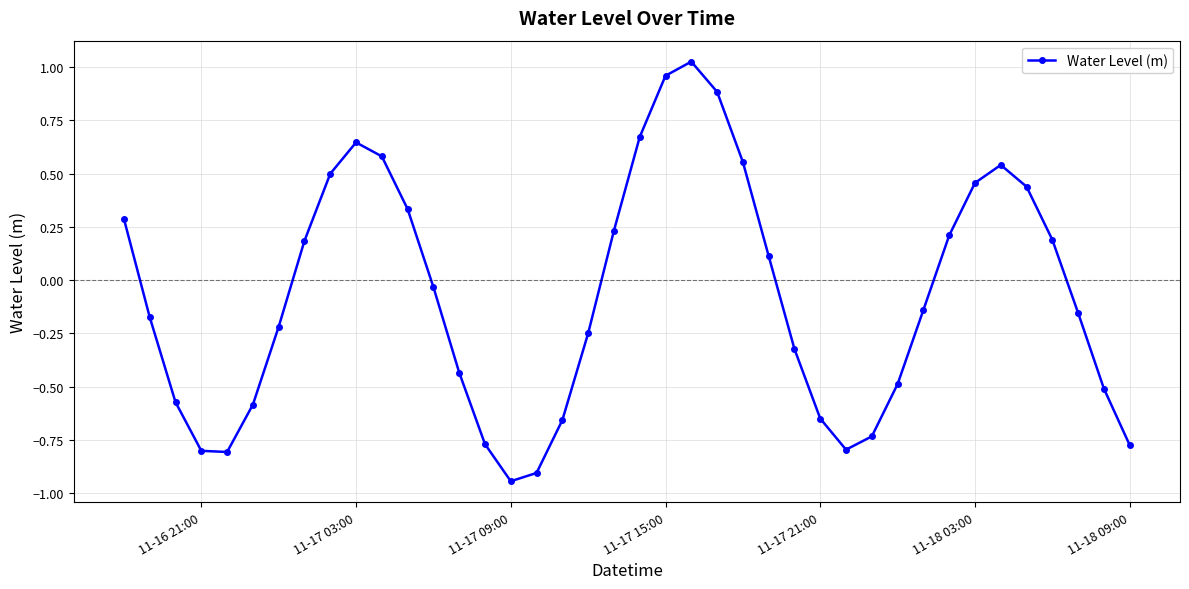

What is the difference between the maximum and minimum values?

2.0